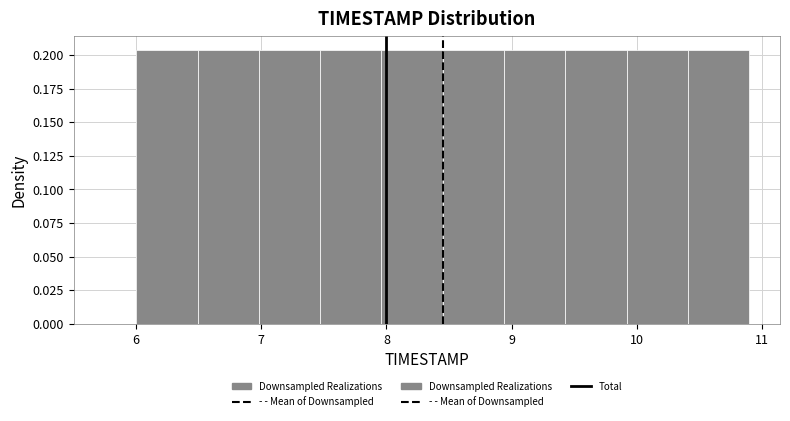

Reading left to right, list every bar in this chart as the range it spans on the x-axis followed by its height. Neither the bar edges nor the heights are printed on the chart, so give them approximately, as read against the axes.

6.00 to 6.49: 0.205
6.49 to 6.98: 0.205
6.98 to 7.47: 0.205
7.47 to 7.96: 0.205
7.96 to 8.45: 0.205
8.45 to 8.94: 0.205
8.94 to 9.43: 0.205
9.43 to 9.92: 0.205
9.92 to 10.41: 0.205
10.41 to 10.90: 0.205